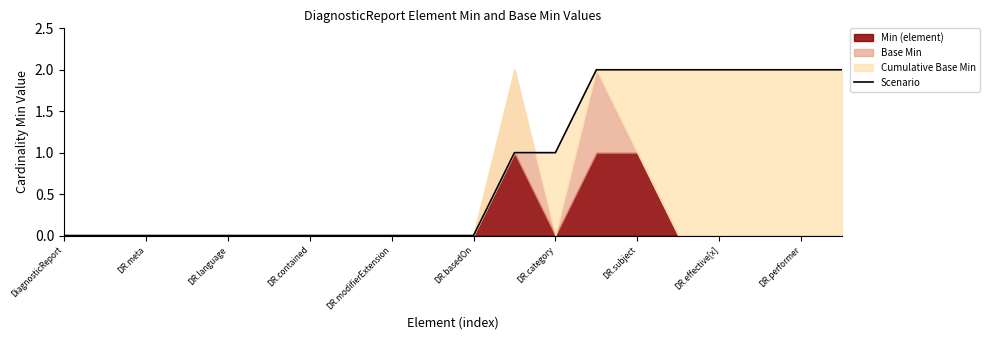

Which has a higher value, DR.language or DR.contained?

DR.language